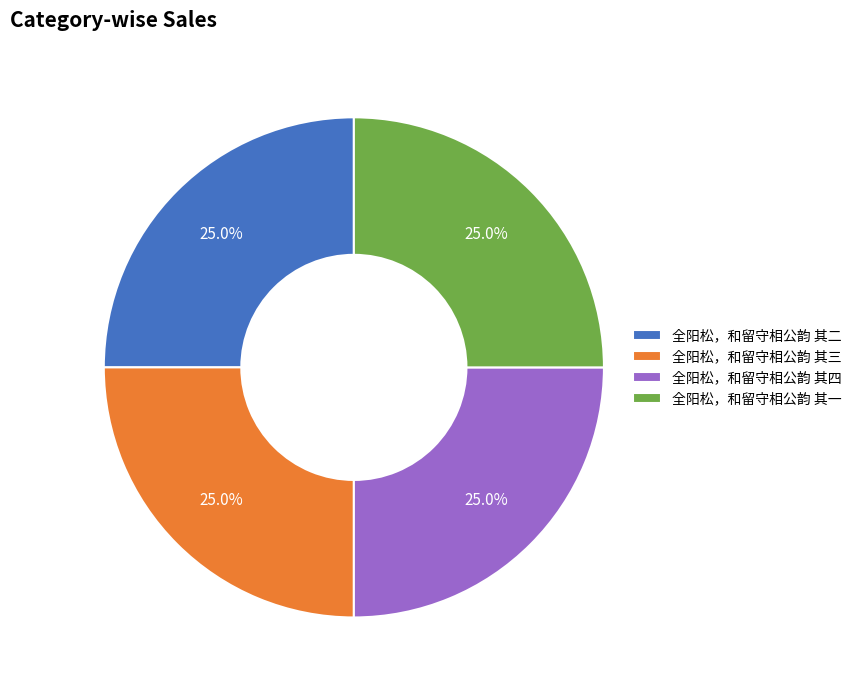

Does any single category account for the majority?

No